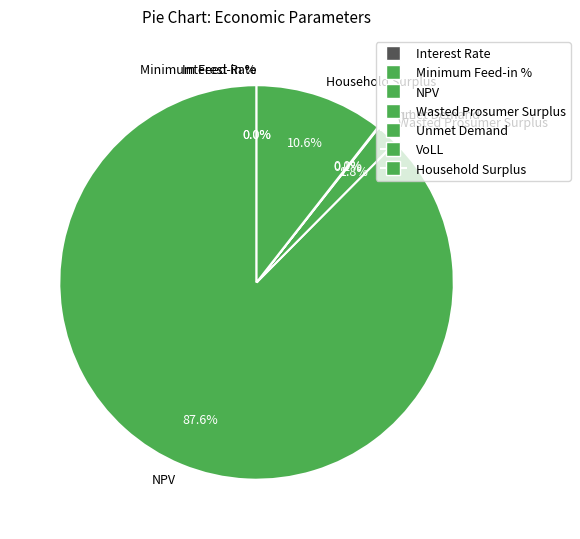

Which has a higher value, Unmet Demand or Minimum Feed-in %?

Unmet Demand